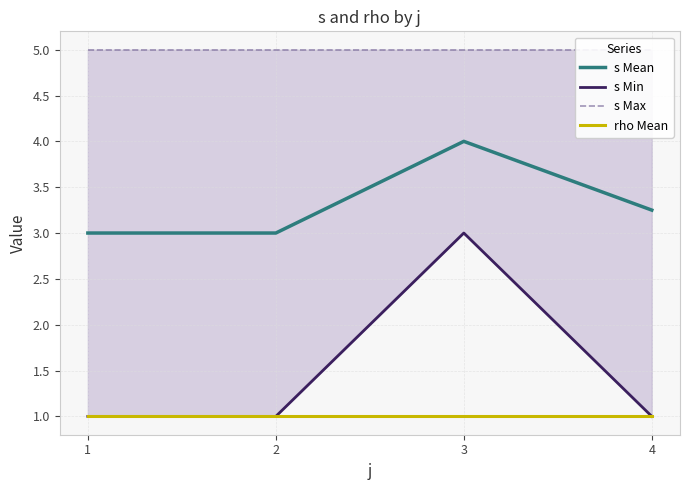

Which series has the widest spread of values?

s Min